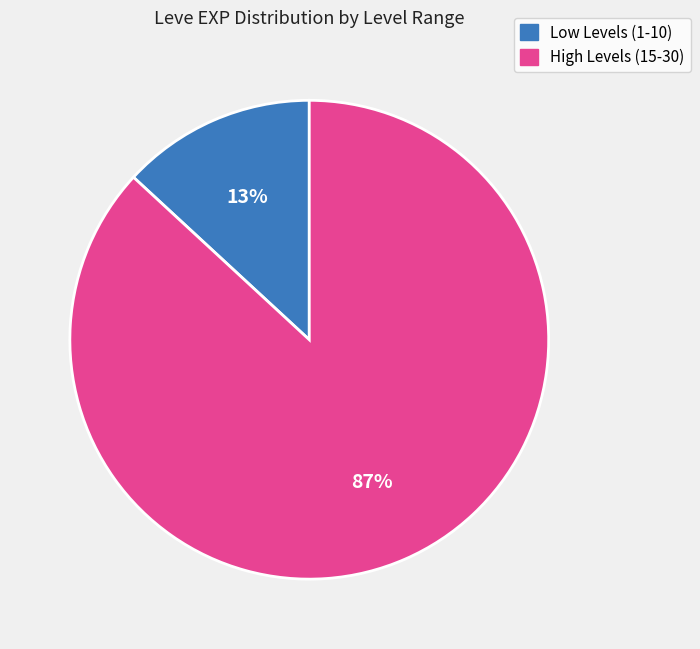

To the nearest percent, what is the average slice percentage?

50%